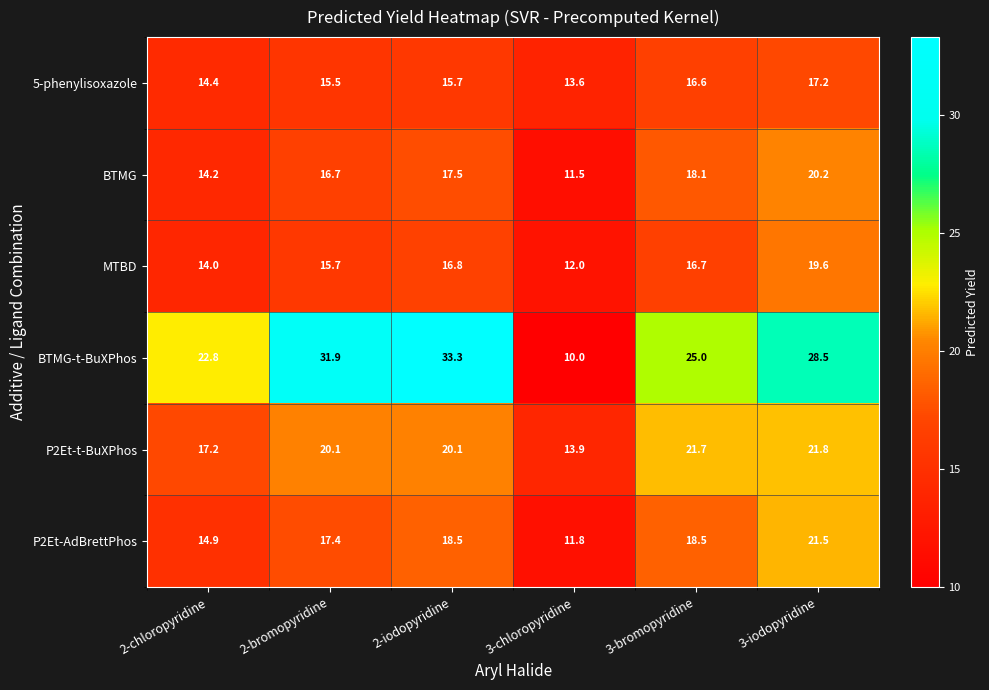

At which label does P2Et-AdBrettPhos first exceed 18?

2-iodopyridine